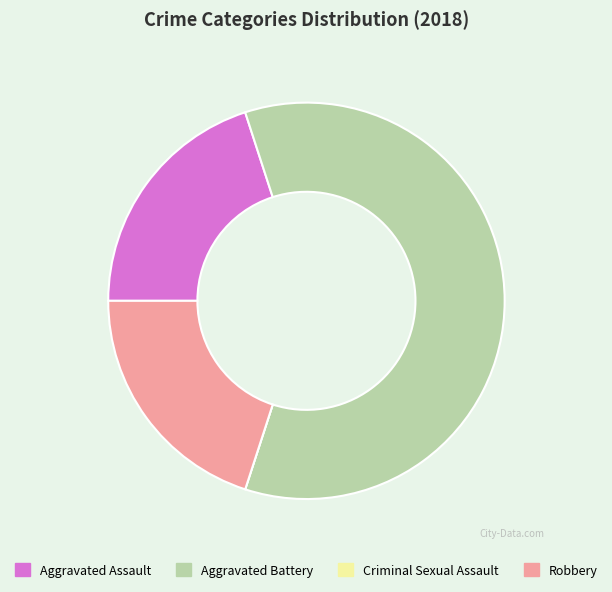

What is the largest slice in the pie chart?

Aggravated Battery